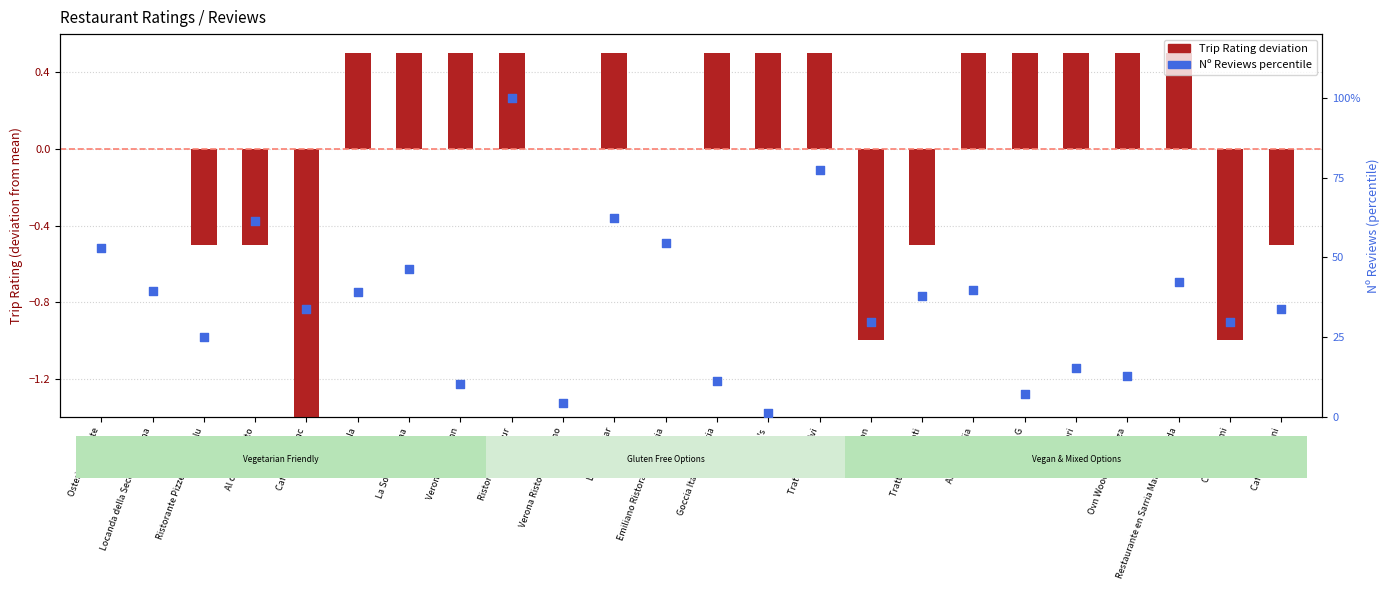

At how many categories does at least one series exceed 45?

7